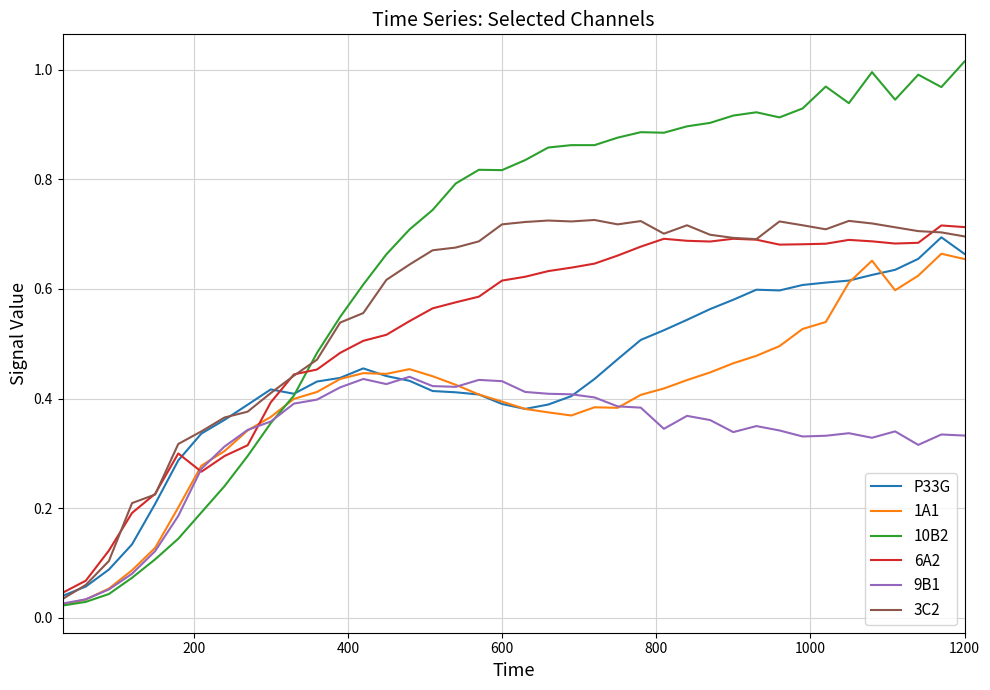

True or false: 6A2 and 10B2 intersect in this chart.

True